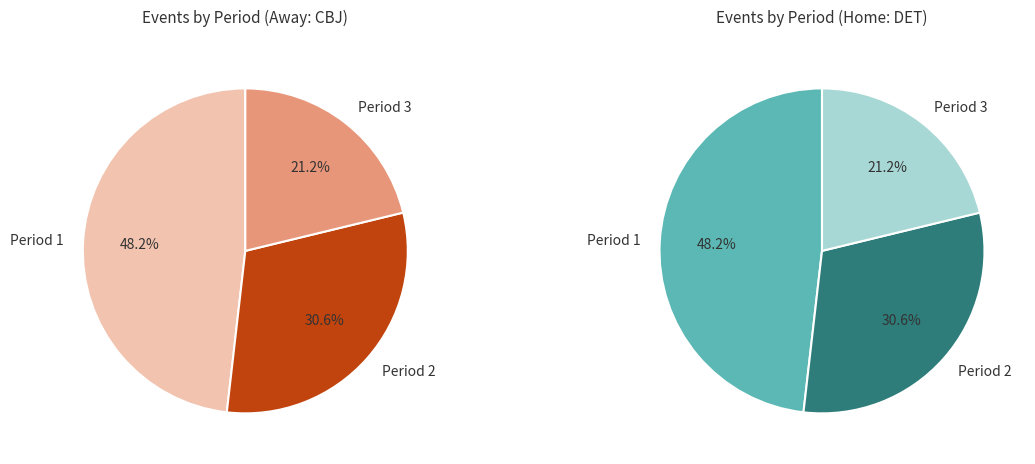

What is the change in value from Period 2 to Period 3?

-31